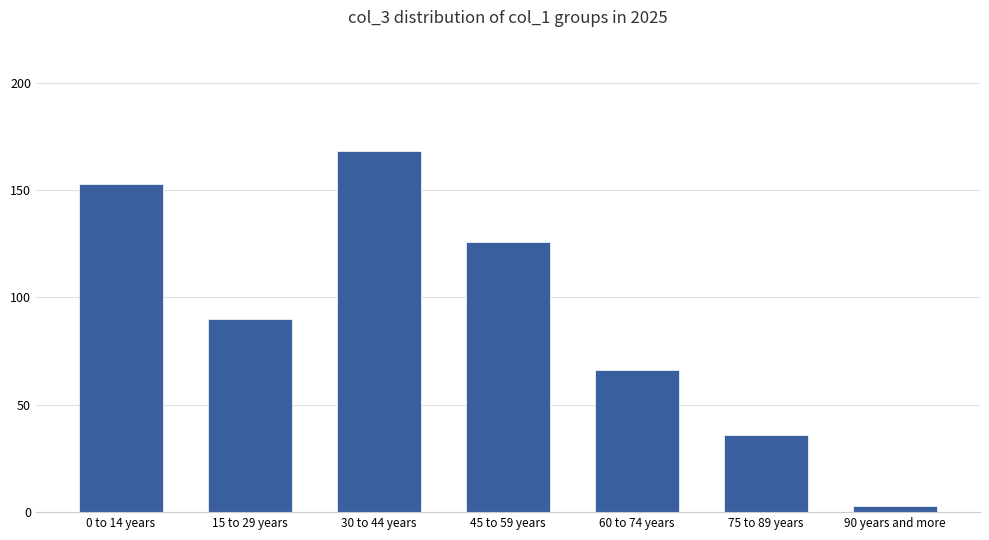

True or false: the data shows 80.0 at 45 to 59 years.

False